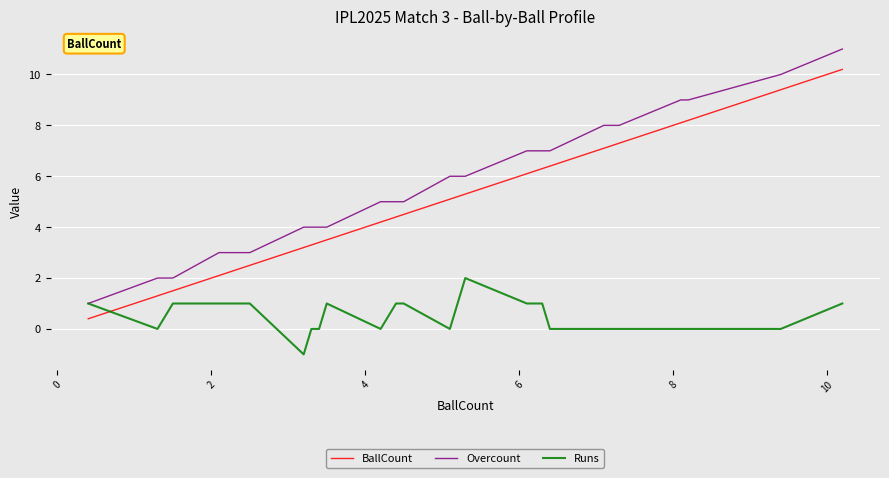

Which series has the largest range (max minus min)?

Overcount